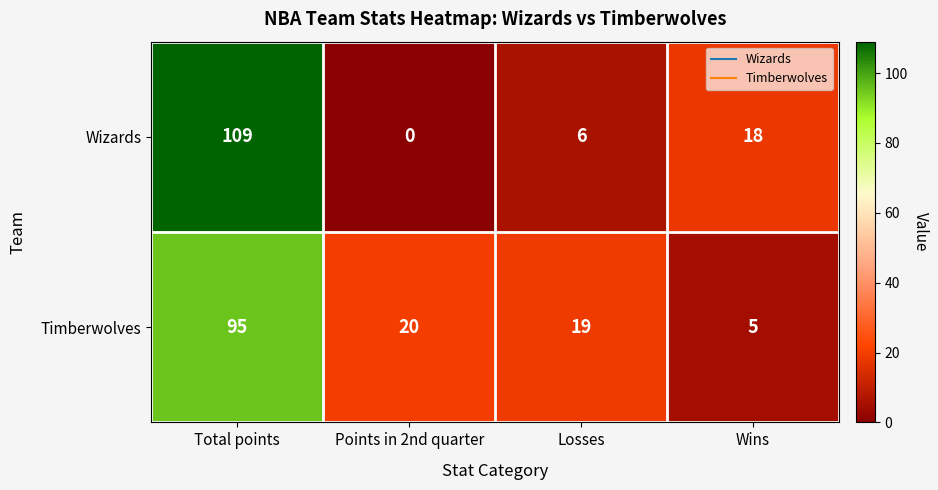

Is it true that Wizards equals 65 at Points in 2nd quarter?

False